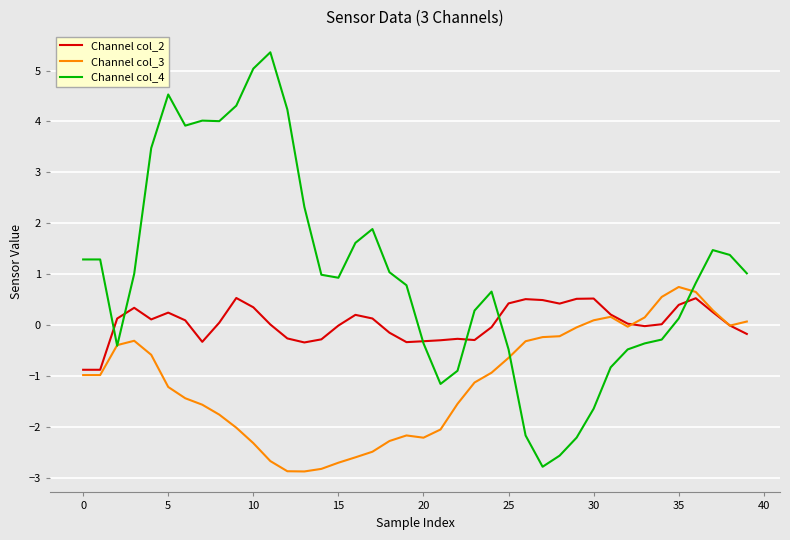

Which series has the largest total across all categories?

Channel col_4